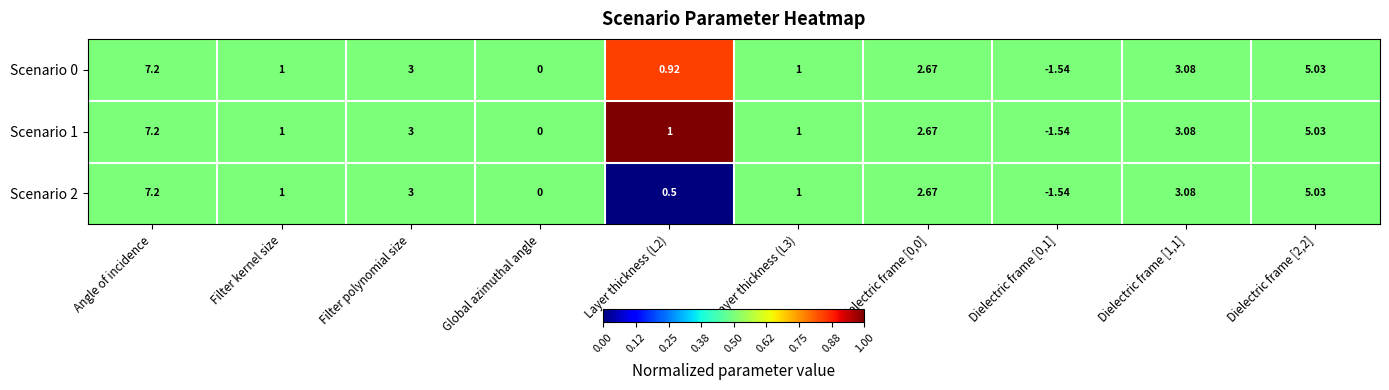

Which category has the highest value in the Scenario 1 series?

Angle of incidence